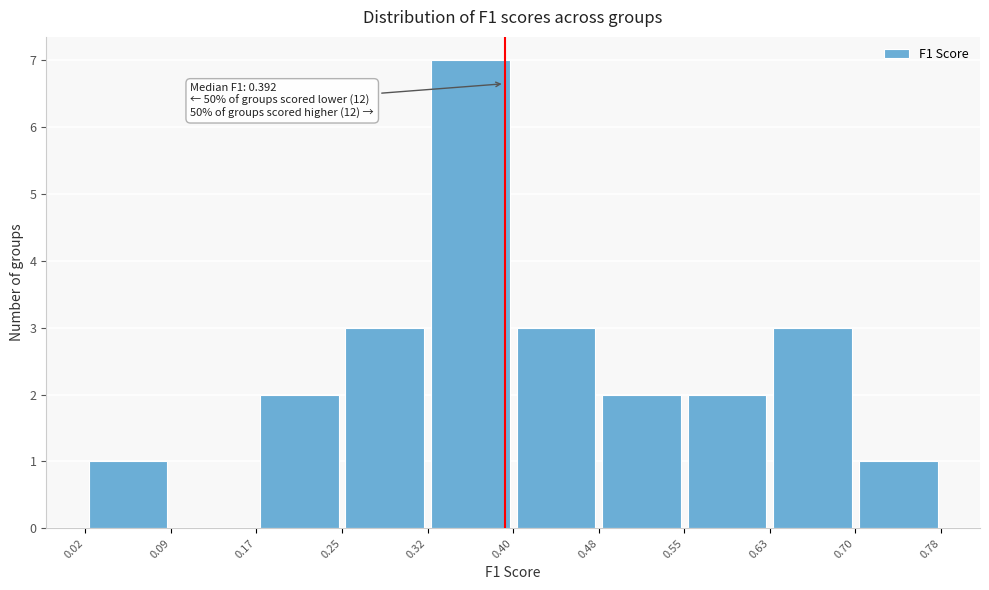

Over which range of the x-axis is the bar tallest?

0.32 to 0.40